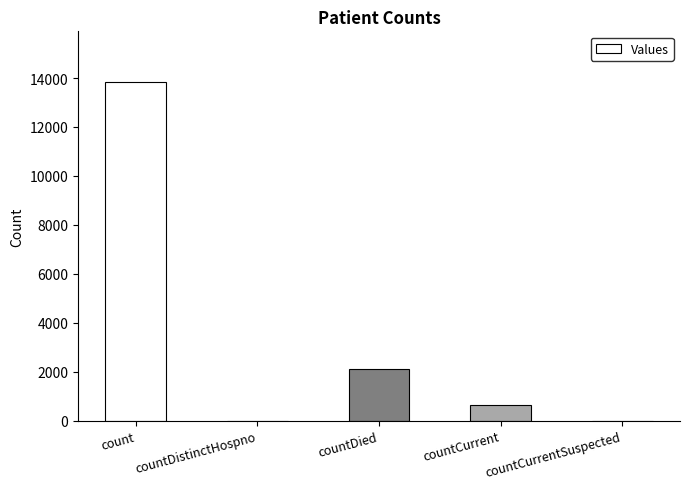

Where does the data first go above 640?

count